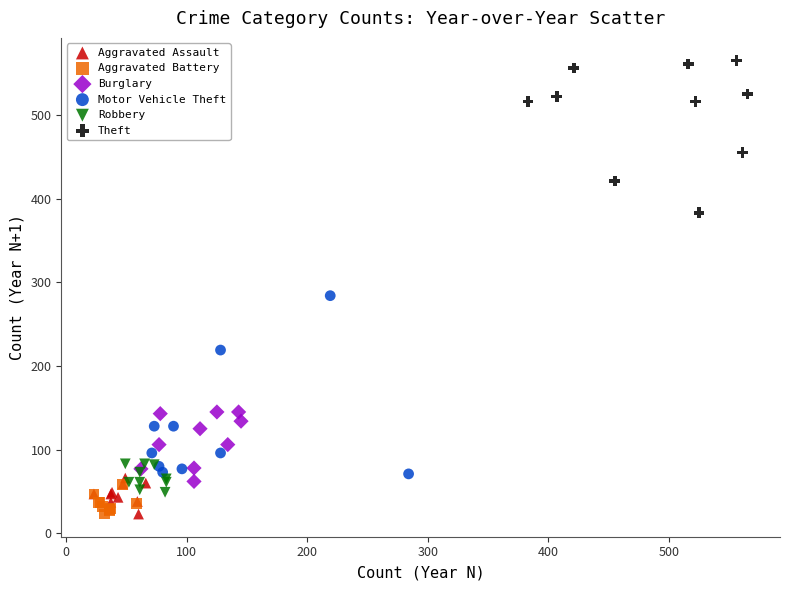

Which series has the largest Y range (max minus min)?

Motor Vehicle Theft